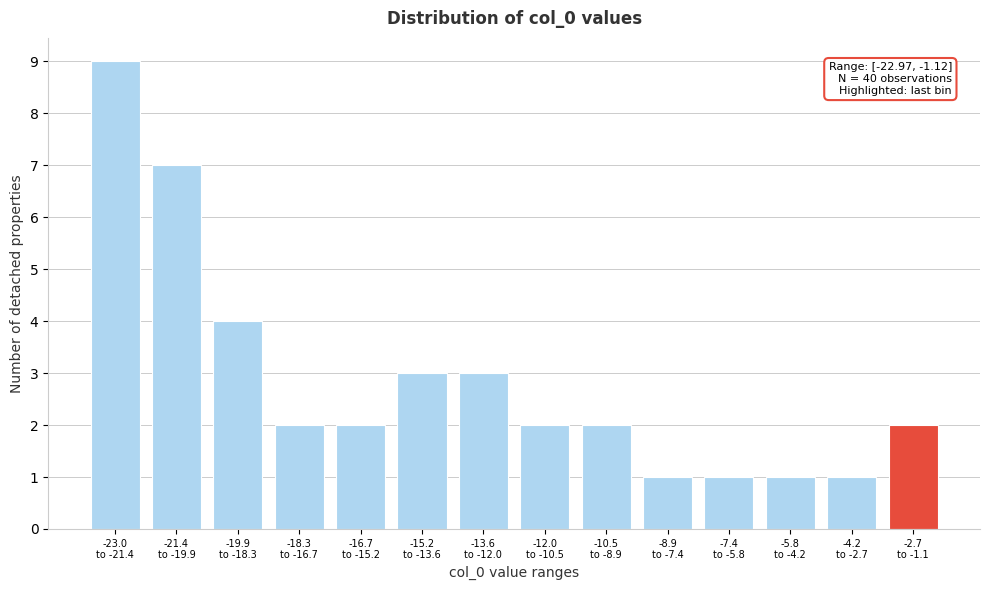

Reading left to right, list all the values displayed in this chart.

9	7	4	2	2	3	3	2	2	1	1	1	1	2